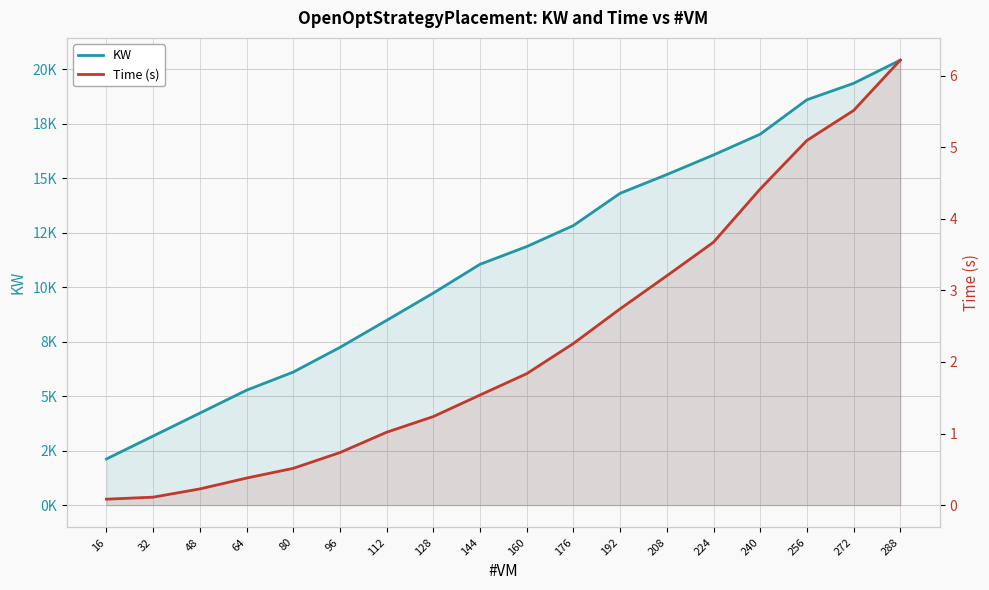

What value does the Time (s) series have at 96?

0.7